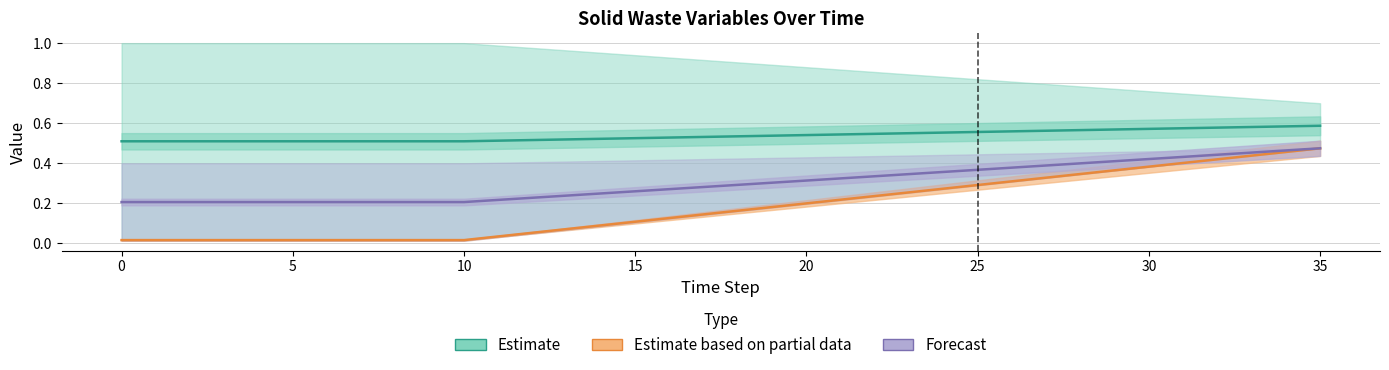

What is the sum of all Estimate values?

19.4